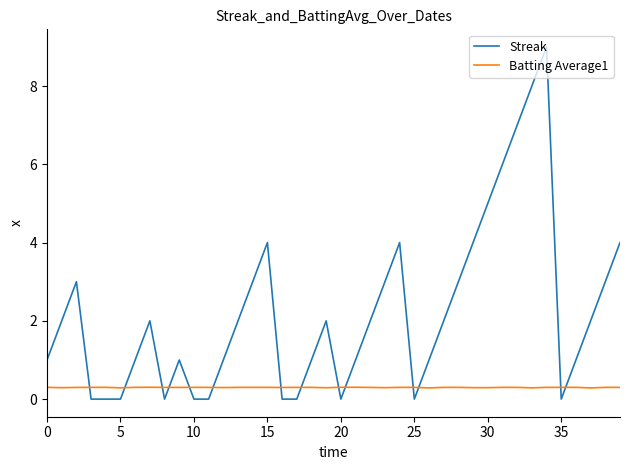

After their last crossing, which series has the higher values: Streak or Batting Average1?

Streak